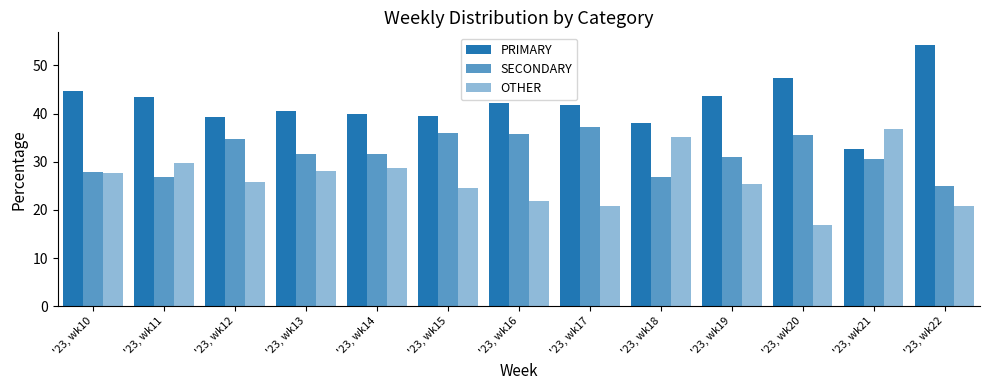

The value of SECONDARY at '23, wk17 is 19.1. True or false?

False